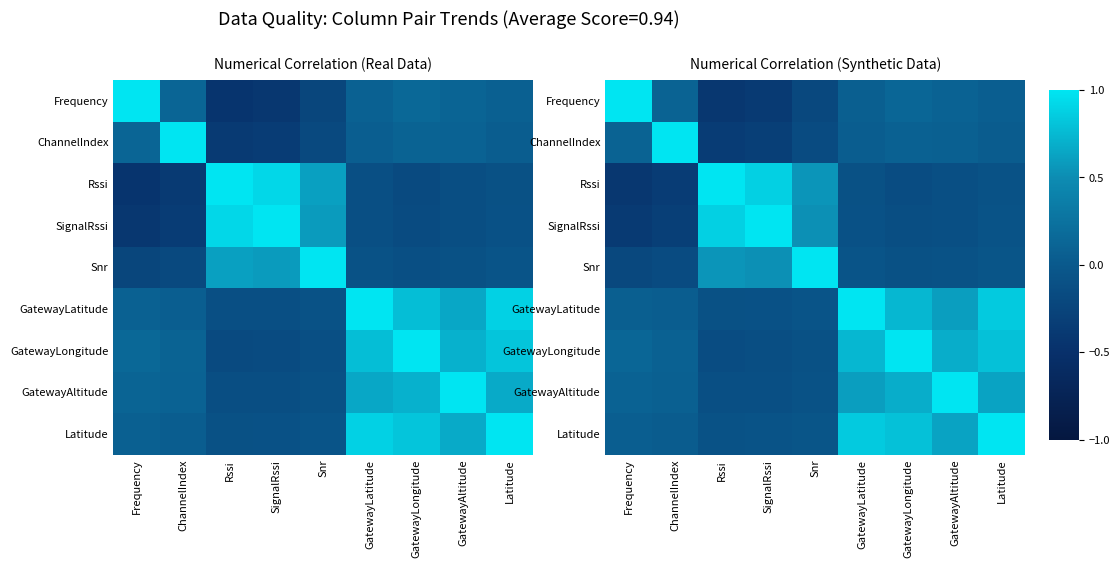

How many values in the ChannelIndex series are below 0?

3